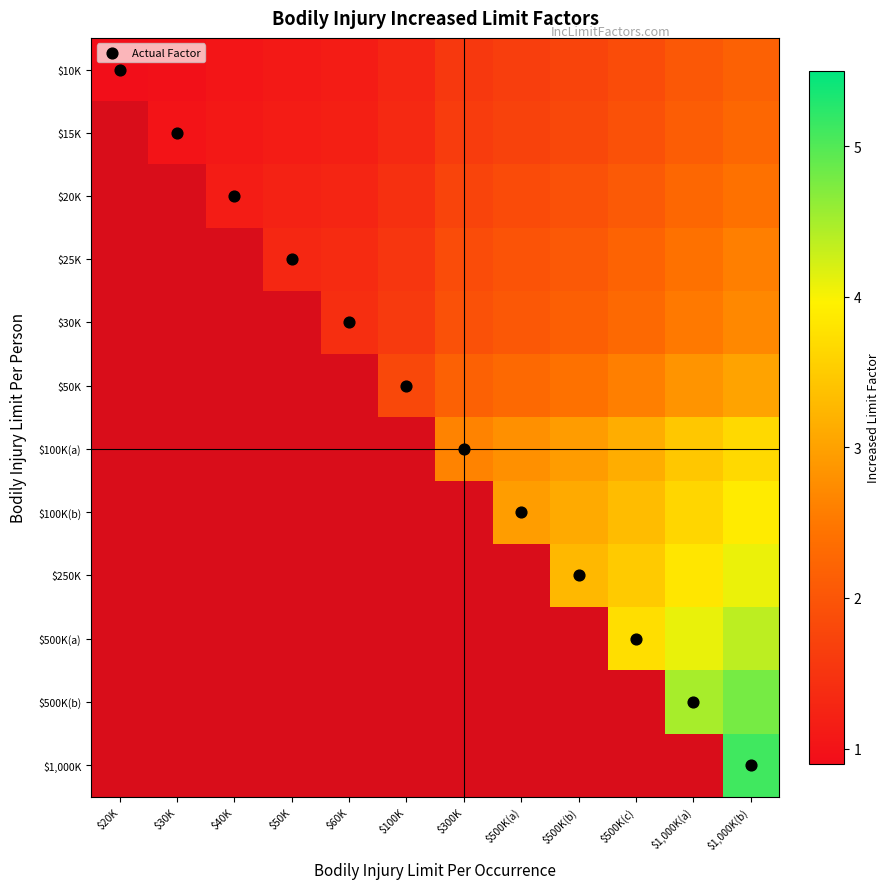

How many values in $30K are above zero?

8